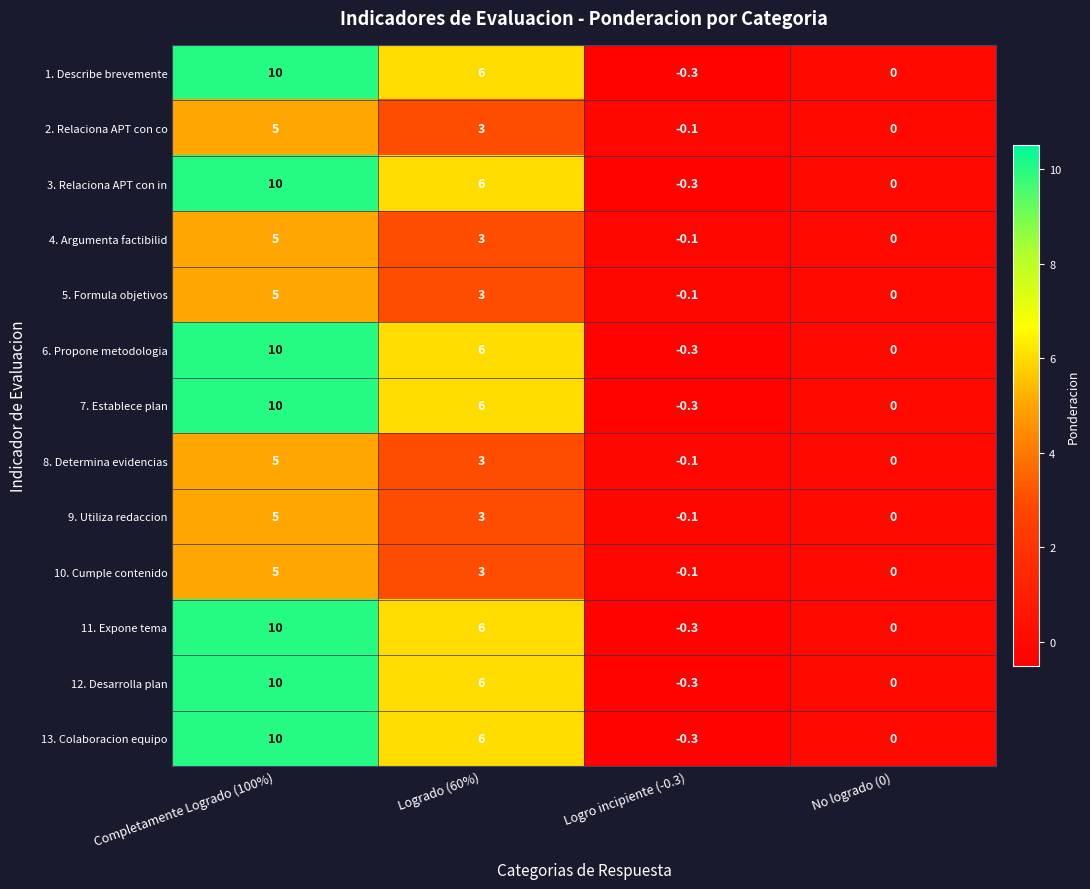

Where is 8. Determina evidencias nearest to the value 2?

Logrado (60%)